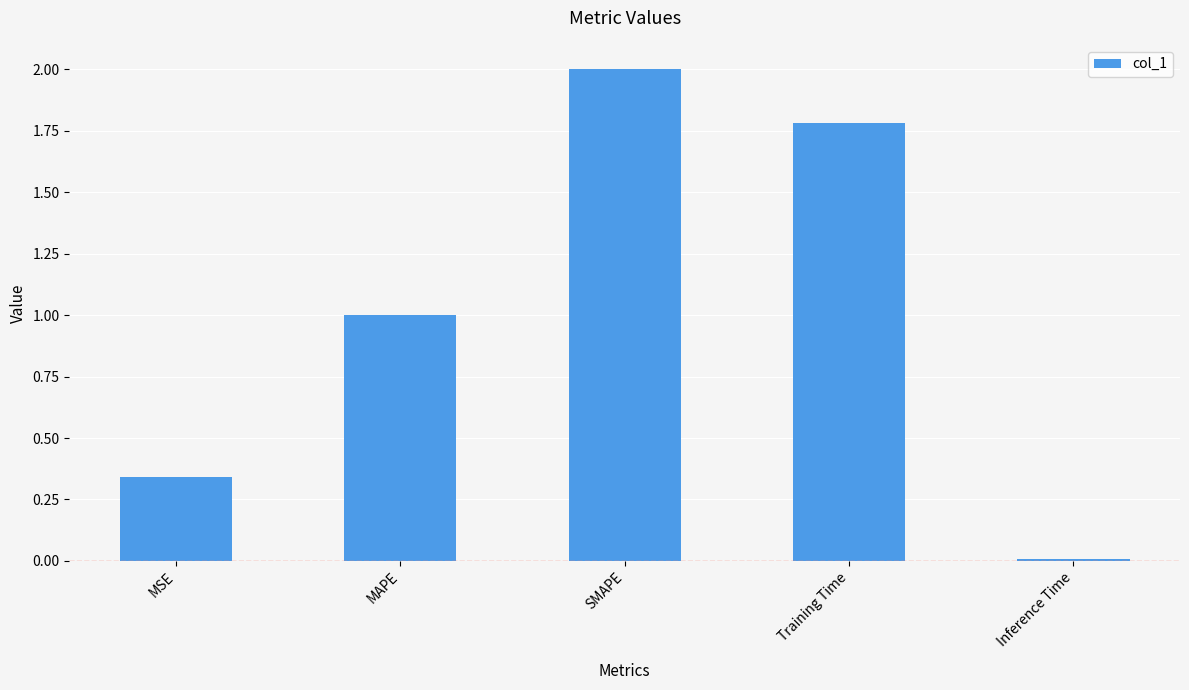

Are the bars horizontal?

No